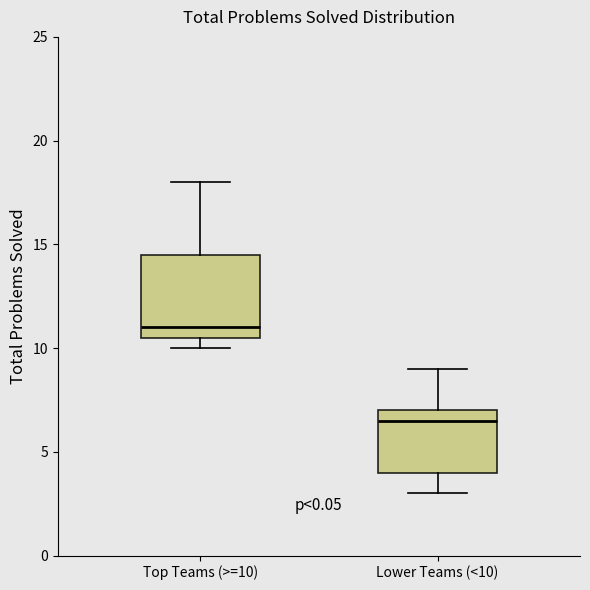

Reading left to right, read every box against the y-axis: the position of its median line, the range the box covers, and the ends of its whiskers. The values are not printed on the chart, so give them approximately, as read against the axis.

Top Teams (>=10): median 11.0, box 10.5 to 14.5, whiskers 10.0 to 18.0
Lower Teams (<10): median 6.5, box 4.0 to 7.0, whiskers 3.0 to 9.0